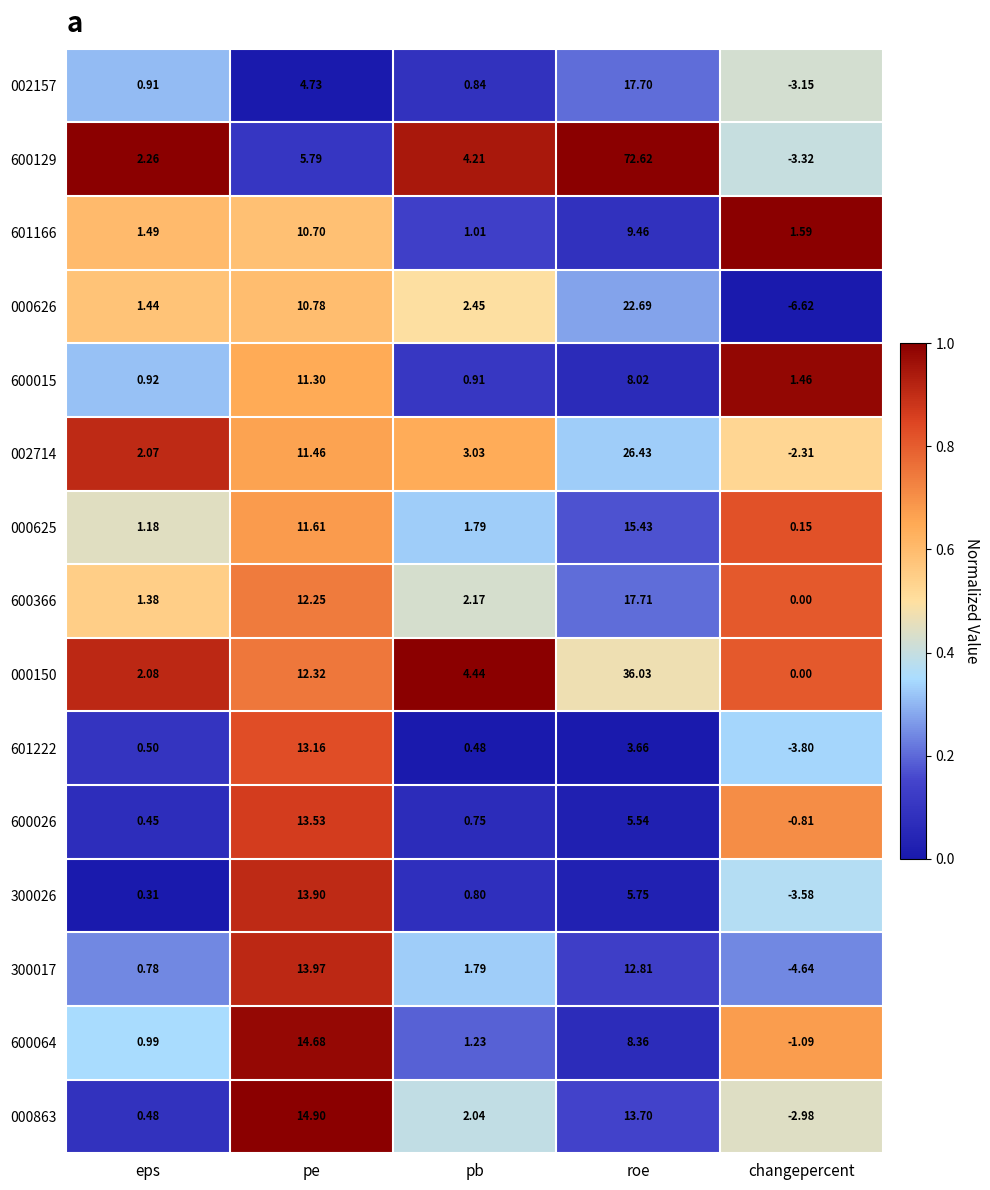

At which category is the sum across all series the highest?

roe